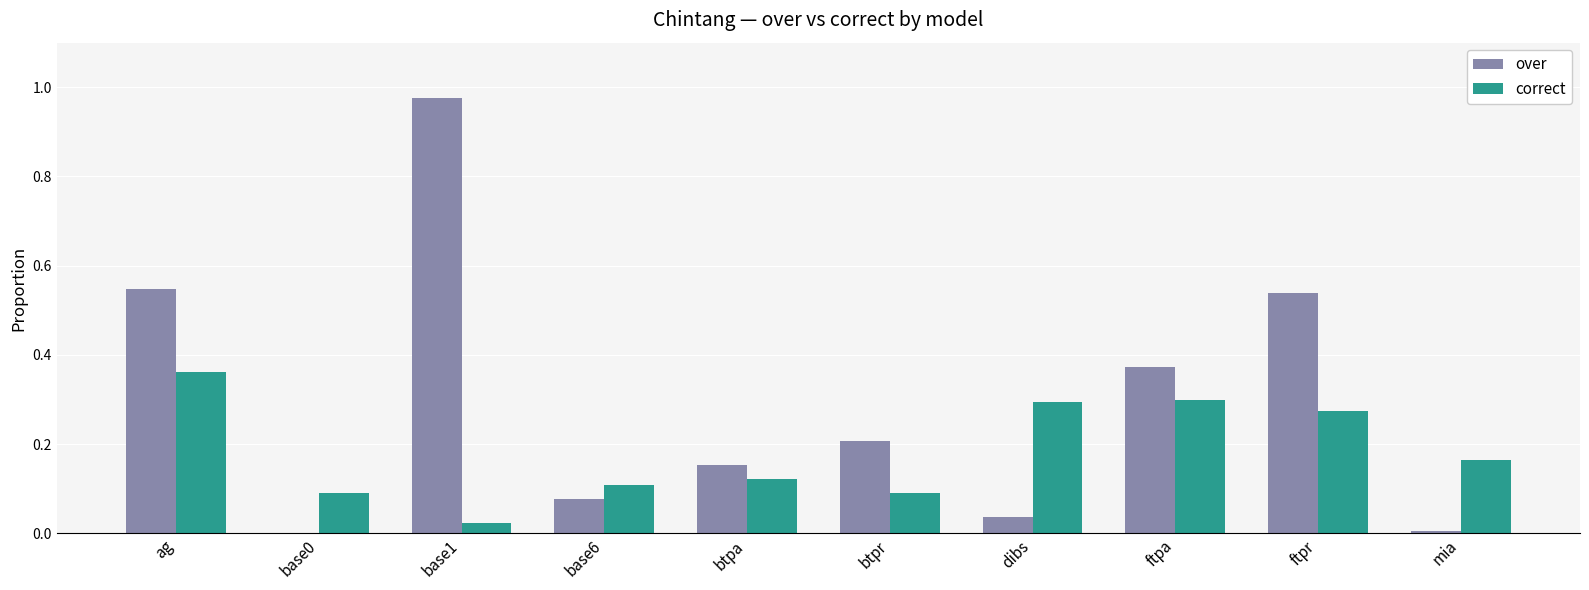

The value of over at btpa is 0.3. True or false?

False